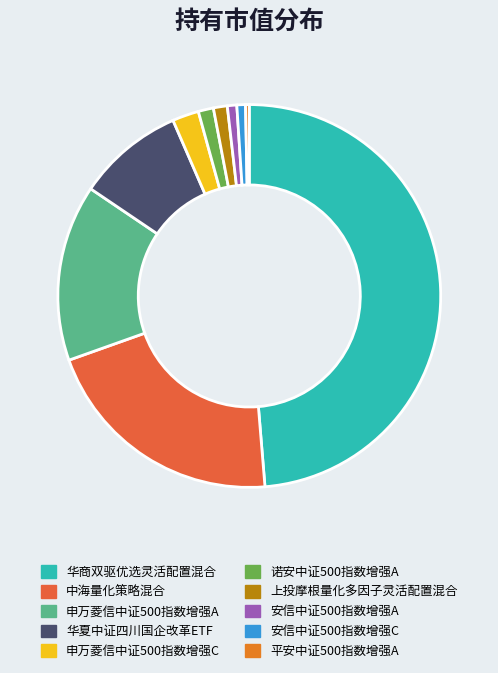

How many segments does this pie chart have?

10